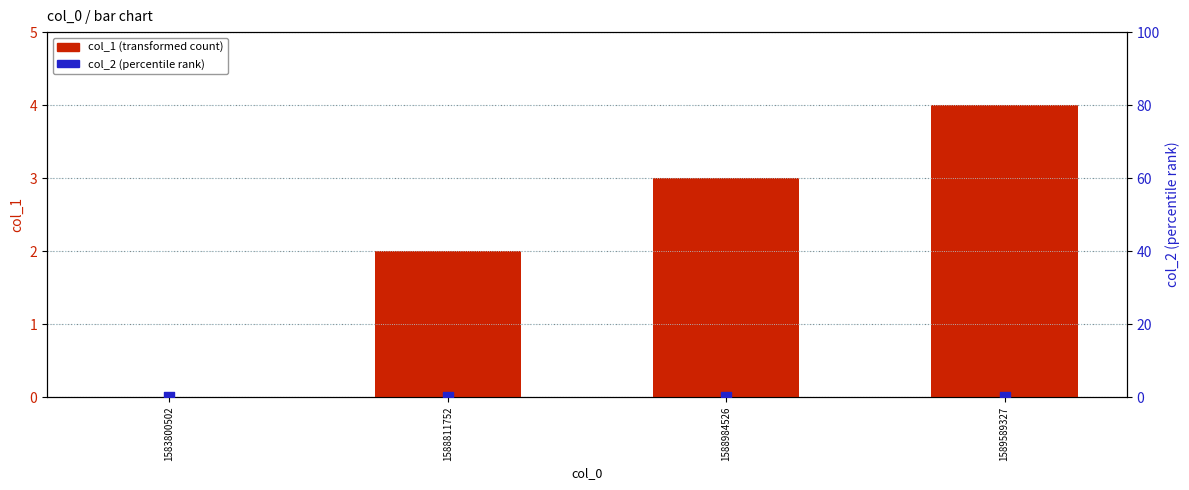

Which series contains the highest Y value?

col_1